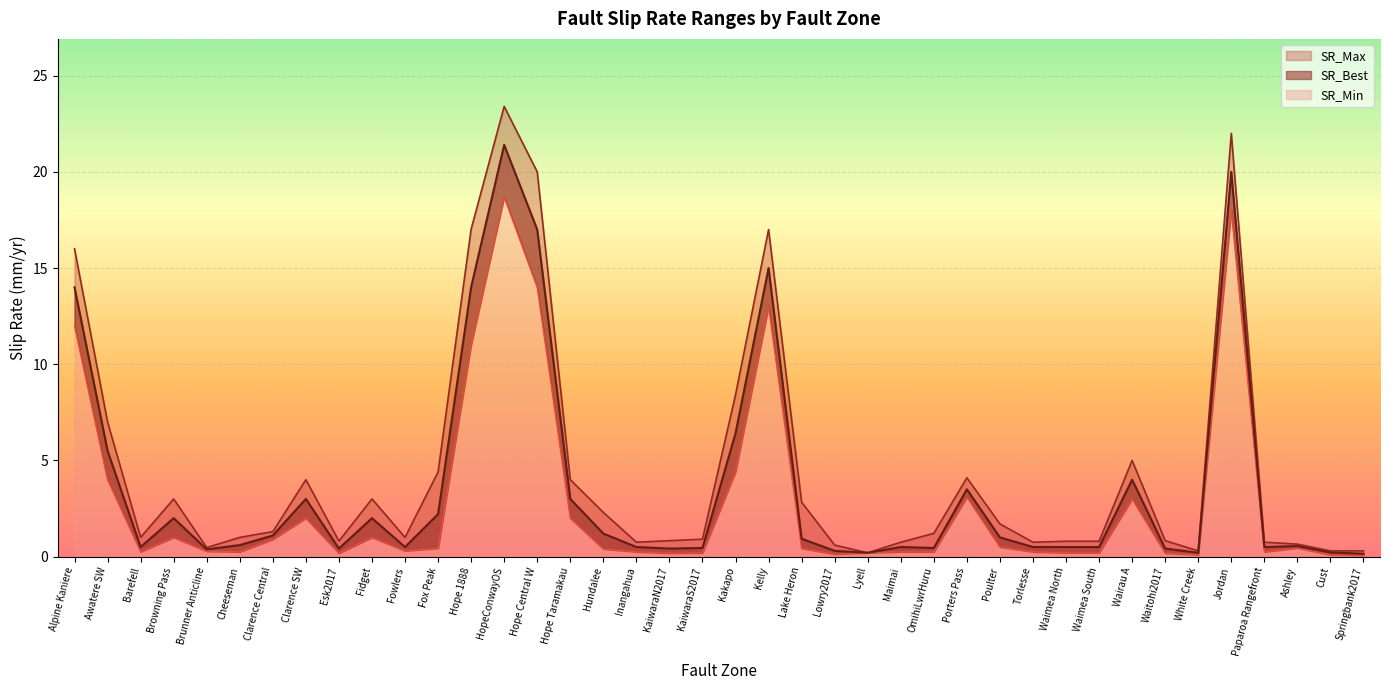

What is the difference between the SR_Best values at Awatere SW and Waitohi2017?

5.1